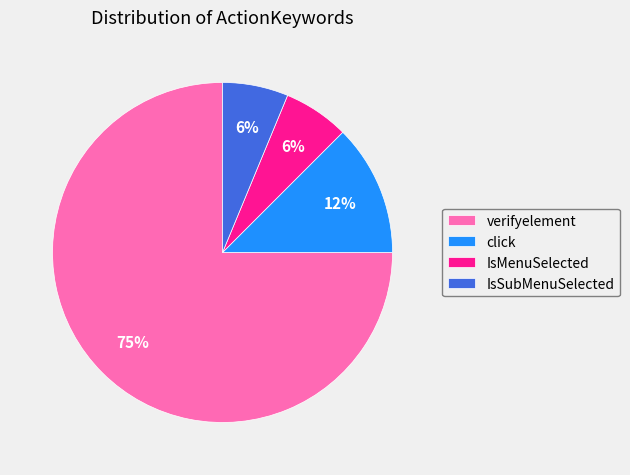

To the nearest percent, what percentage of the pie is IsSubMenuSelected?

6%